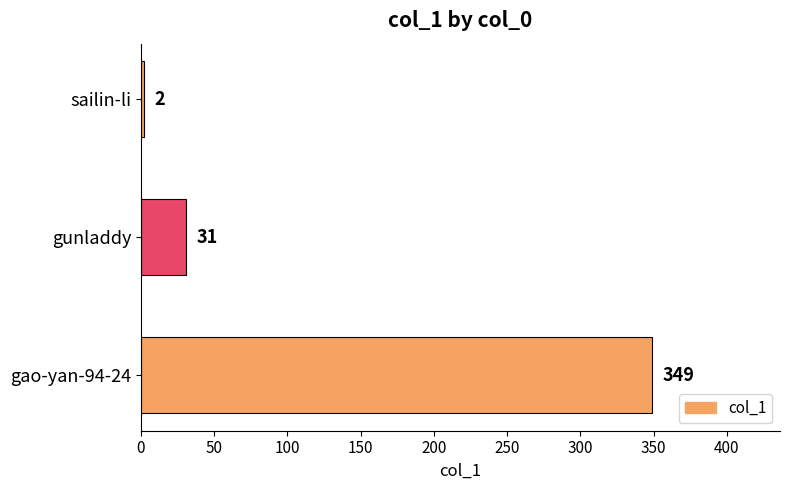

Rank the categories by value from lowest to highest.

sailin-li, gunladdy, gao-yan-94-24